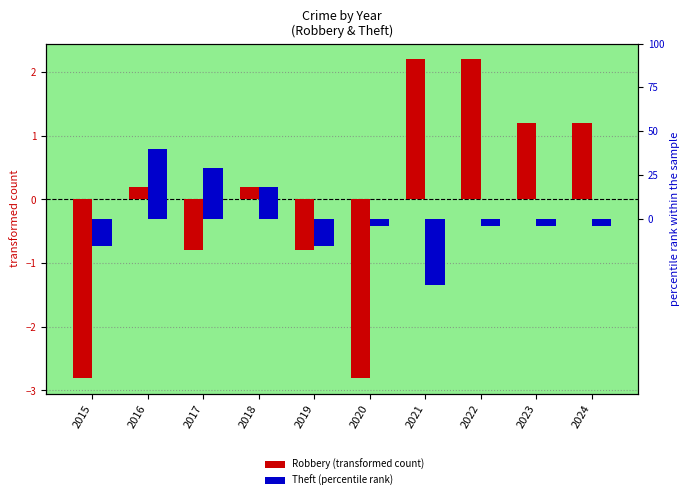

How many positive values does the Robbery (transformed) series have?

6